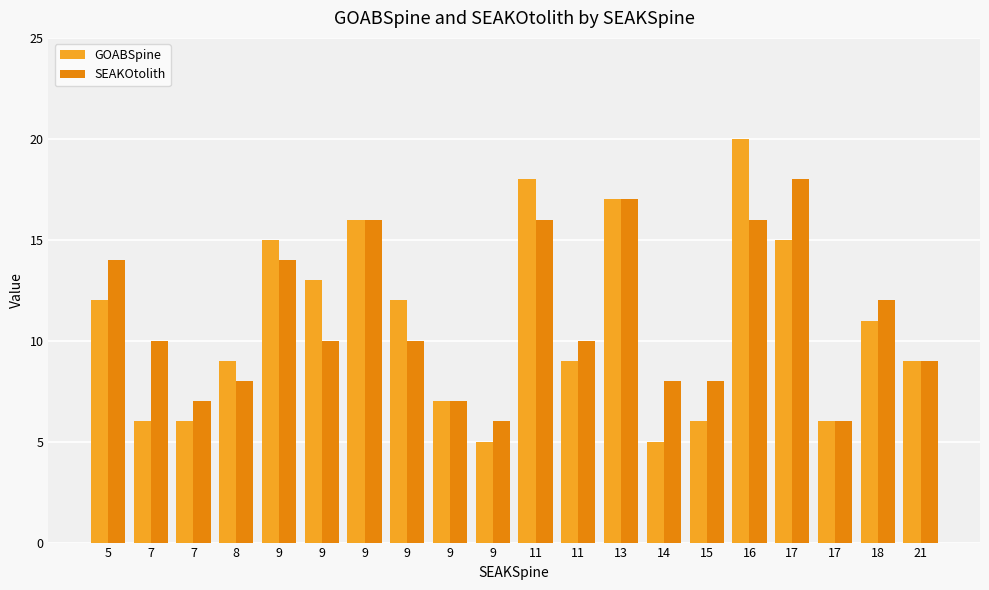

The value of SEAKOtolith at 17 is 32. True or false?

False